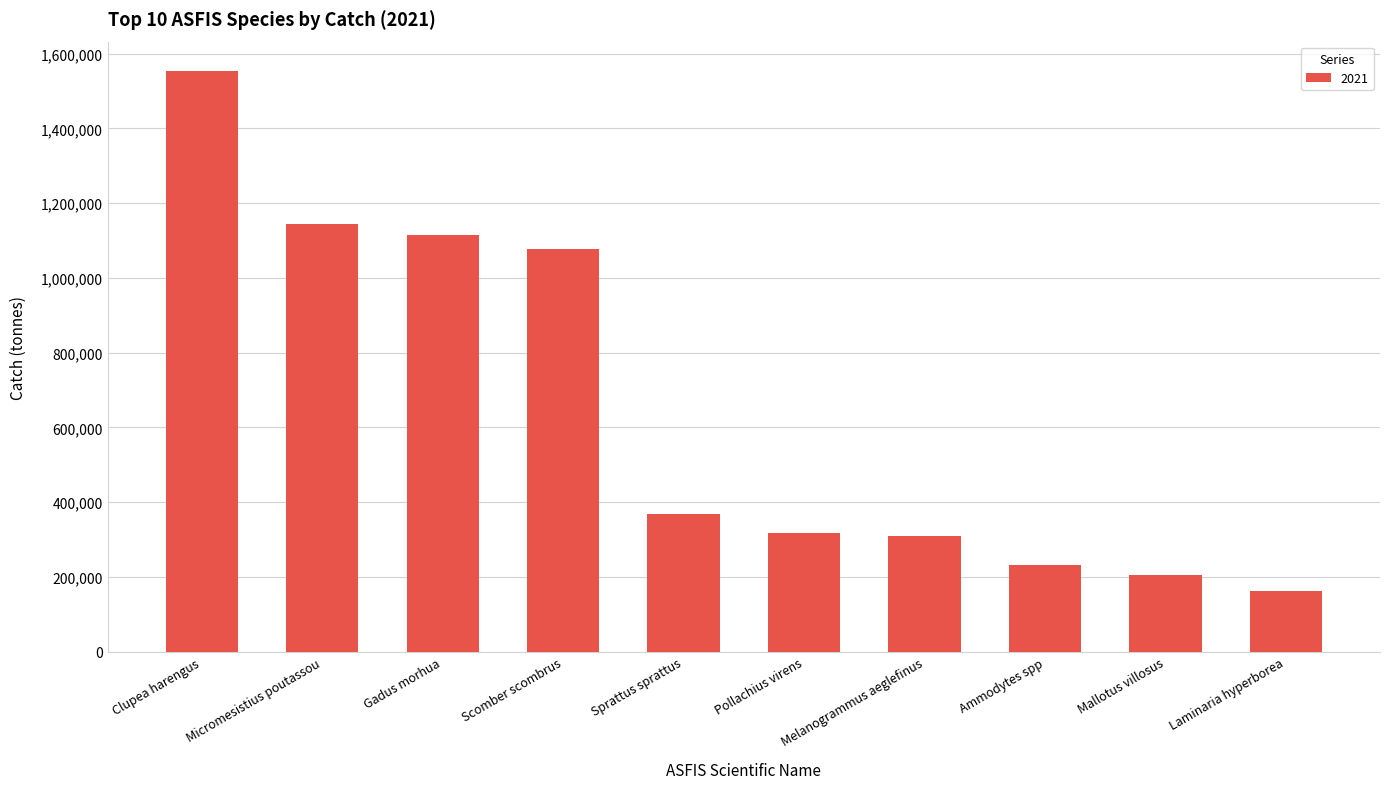

Which label corresponds to the smallest value in the chart?

Laminaria hyperborea